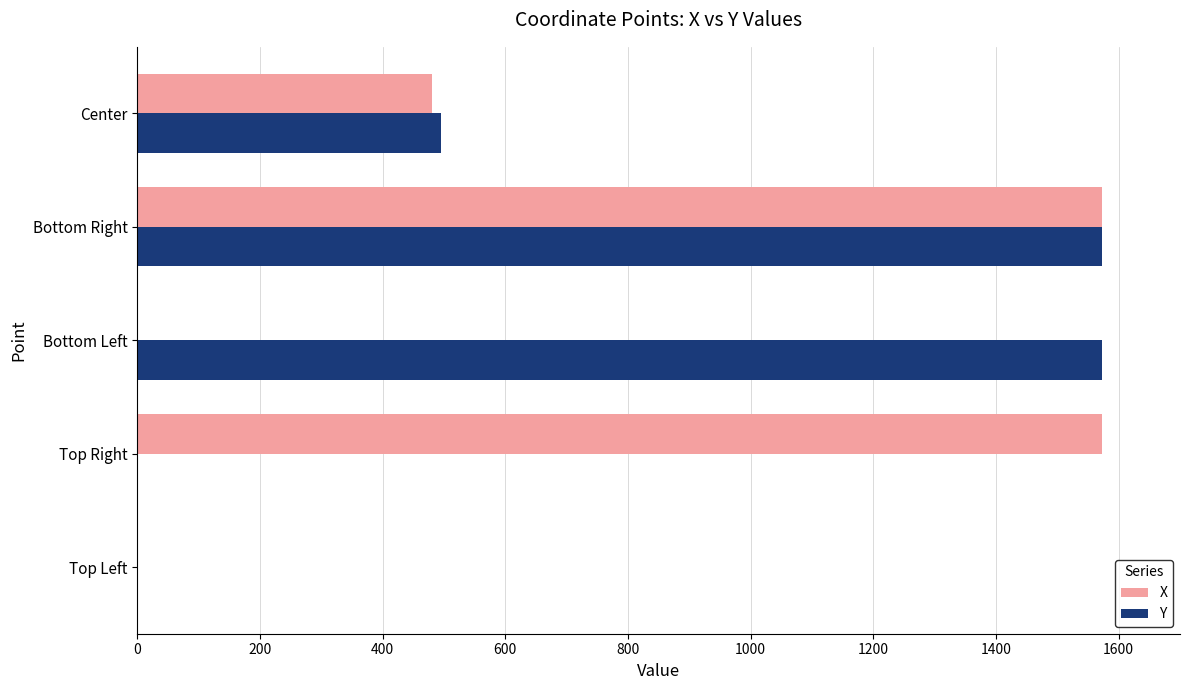

At which label is X closest to 786?

Center